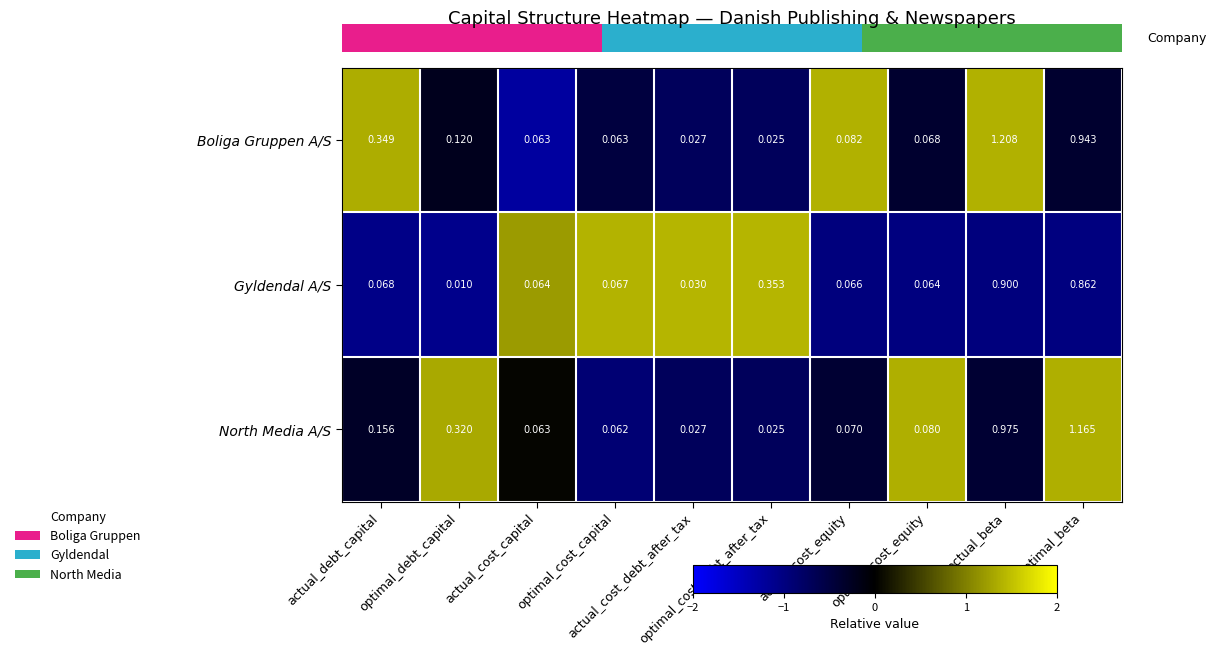

Which series has the widest spread of values?

Boliga Gruppen A/S